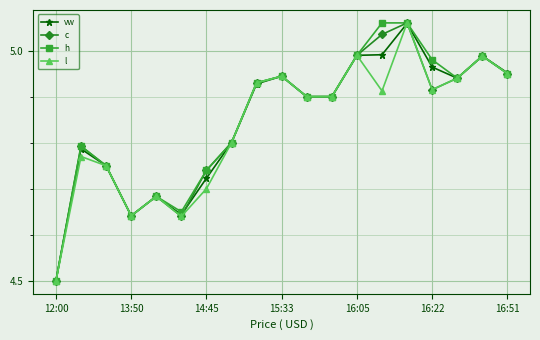

How many lines are shown in the chart?

4